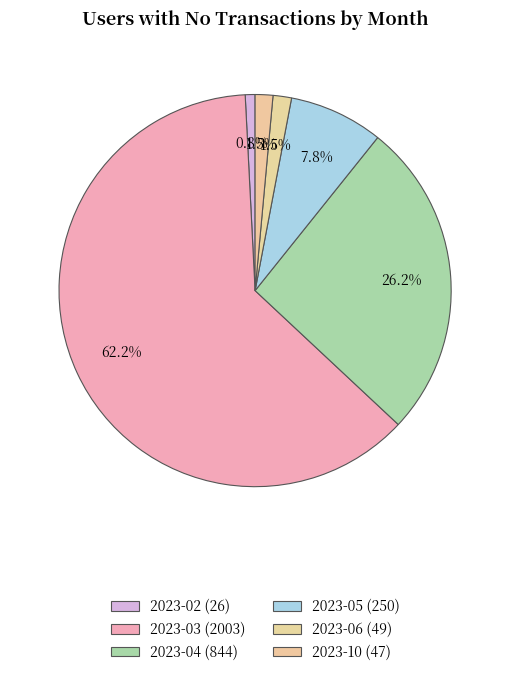

To the nearest percent, what portion does 2023-02 represent?

1%